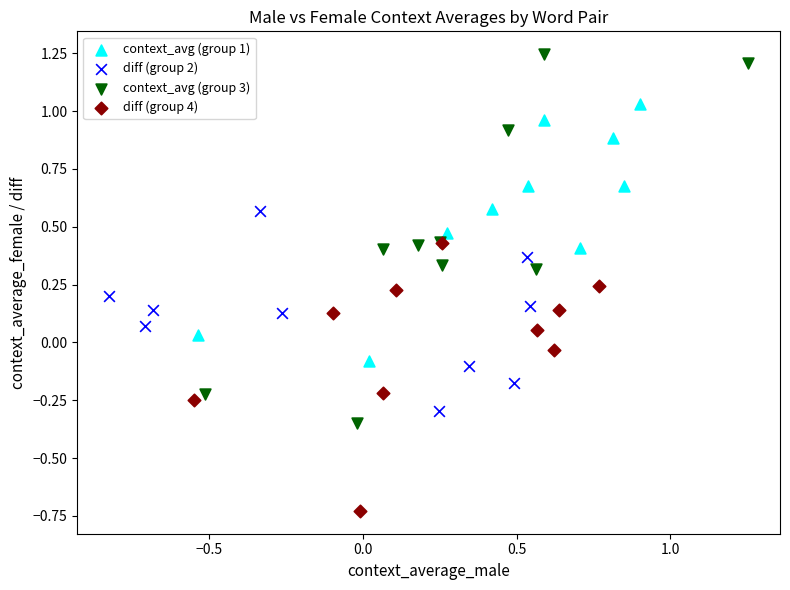

Which series reaches the maximum Y coordinate?

context_avg (group 3)